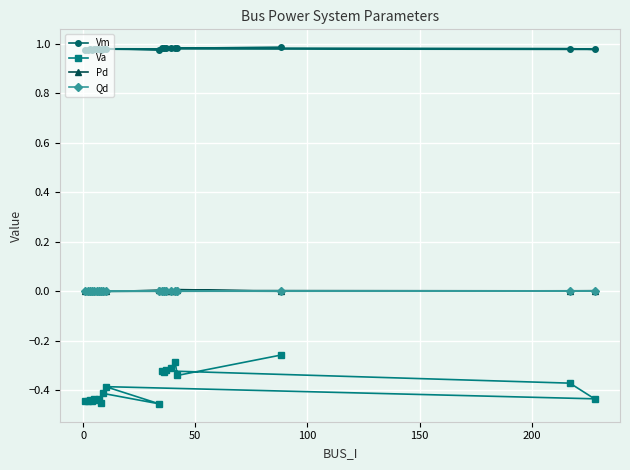

True or false: Va and Qd intersect in this chart.

False